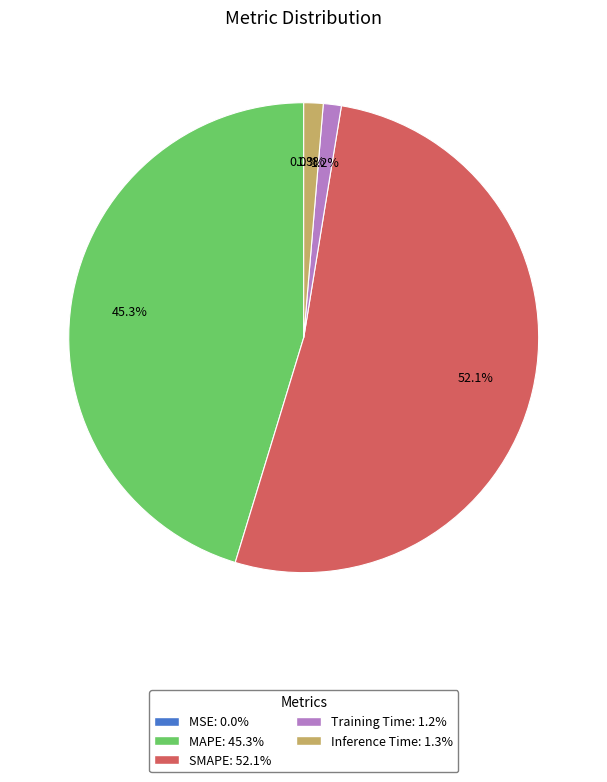

Does Training Time: 1.2% account for over 50% of the chart?

No